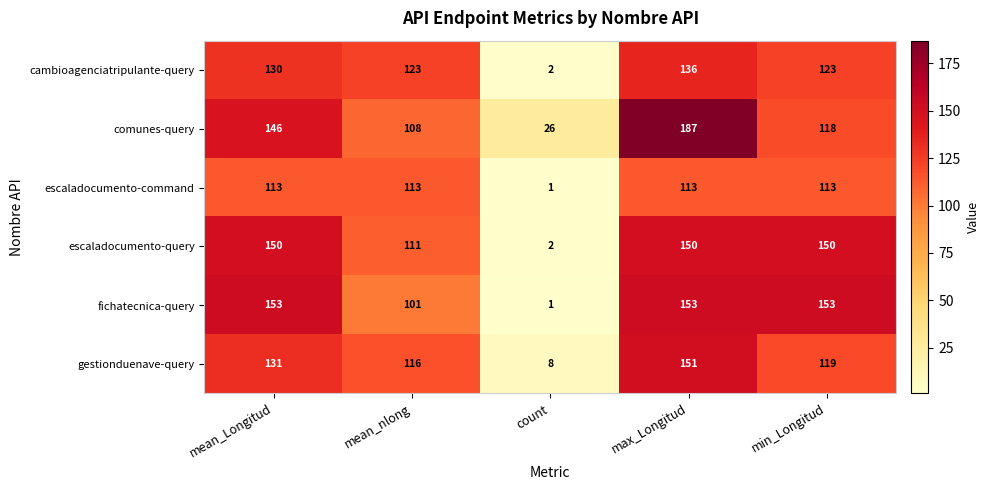

True or false: cambioagenciatripulante-query has a value of 78 at max_Longitud.

False